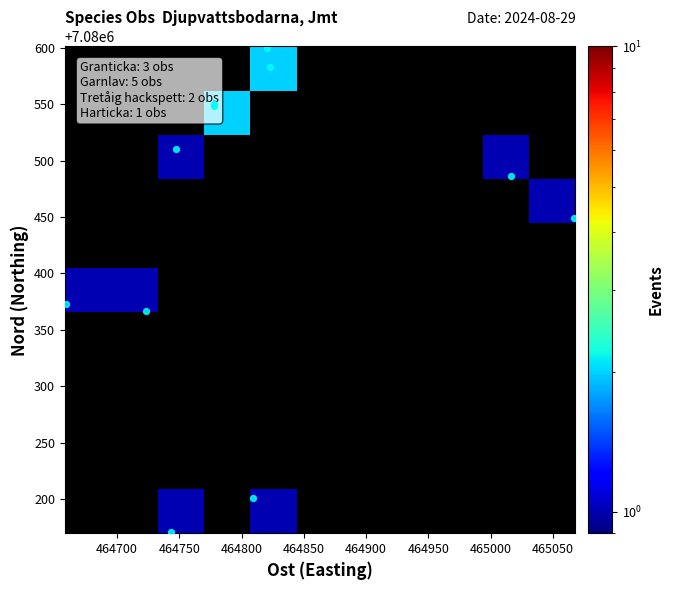

Count the number of categories in the chart.

11